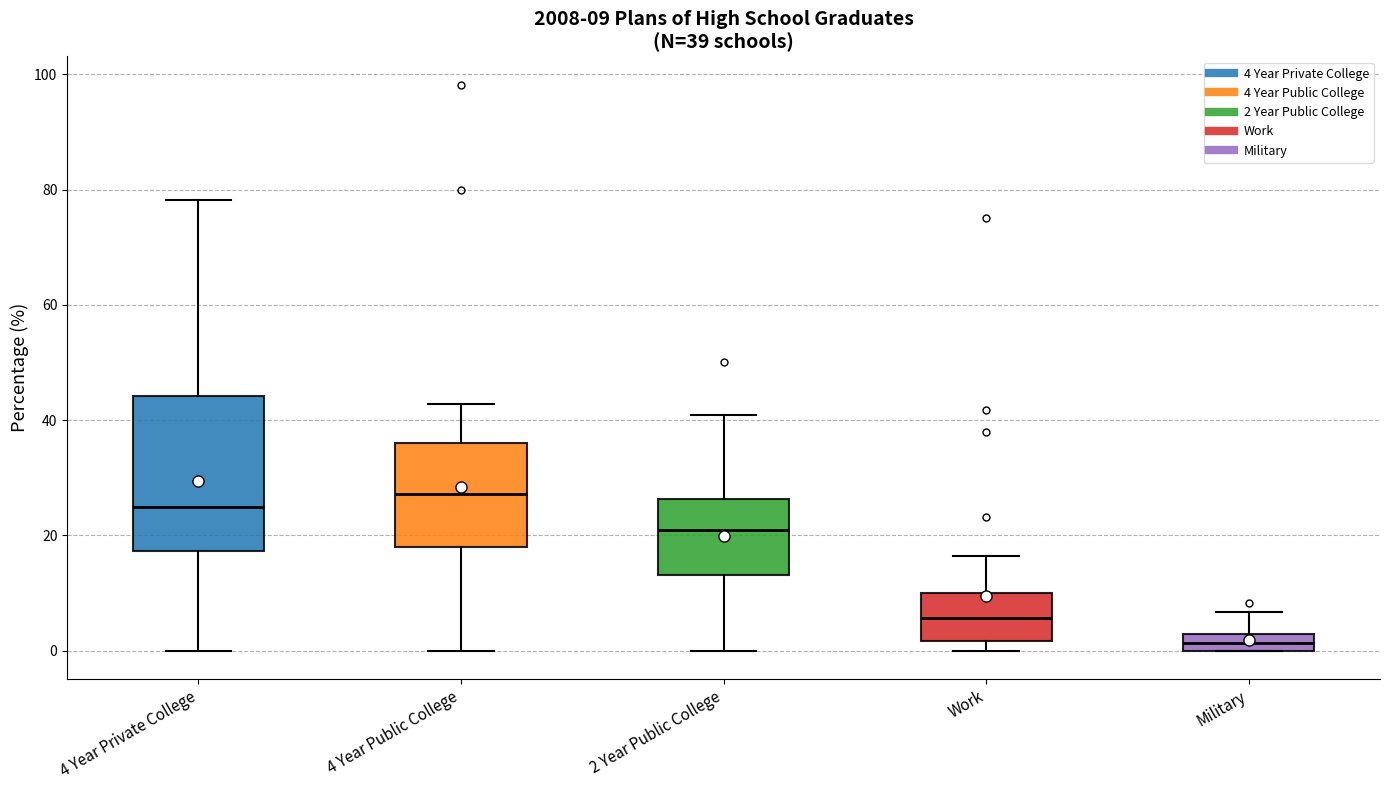

Comparing the boxes themselves (not the whiskers), which one is the tallest?

4 Year Private College